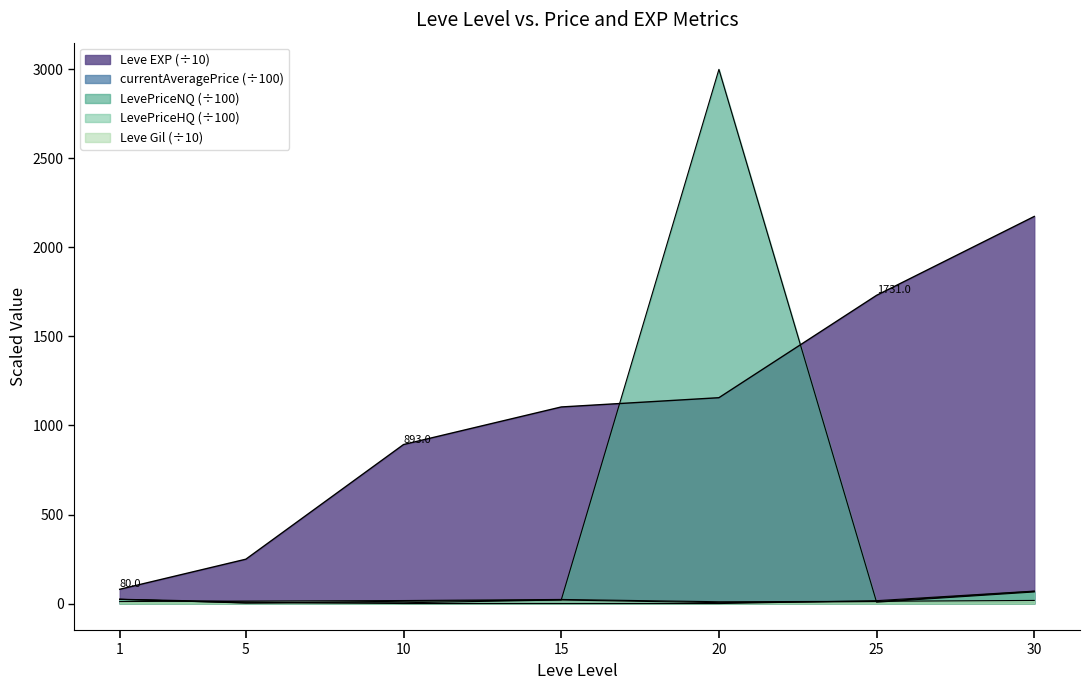

Reading left to right, list all the values displayed in this chart.

Leve EXP: 1=80.0	5=249.0	10=893.0	15=1104.0	20=1156.0	25=1731.0	30=2174.0
Leve Gil: 1=11.3	5=13.9	10=16.9	15=23.0	20=10.1	25=12.6	30=17.5
currentAveragePrice: 1=23.7	5=2.8	10=4.2	15=19.9	20=5.0	25=11.1	30=68.7
LevePriceNQ: 1=23.4	5=3.9	10=12.7	15=19.9	20=3000.0	25=7.5	30=65.0
LevePriceHQ: 1=24.3	5=9.0	10=0.0	15=0.0	20=0.0	25=16.2	30=69.9